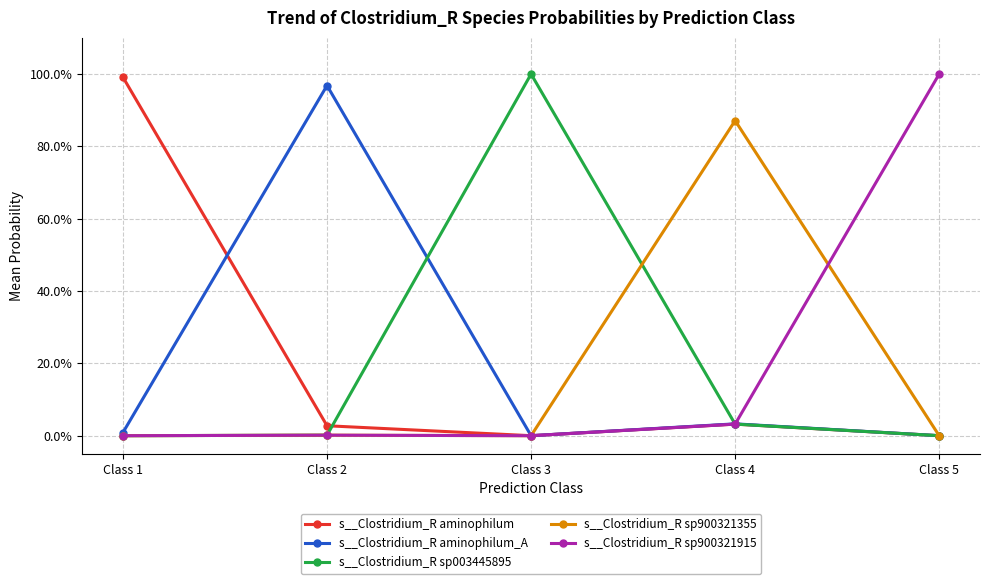

What are all the series names shown in the legend?

s__Clostridium_R aminophilum, s__Clostridium_R aminophilum_A, s__Clostridium_R sp003445895, s__Clostridium_R sp900321355, s__Clostridium_R sp900321915